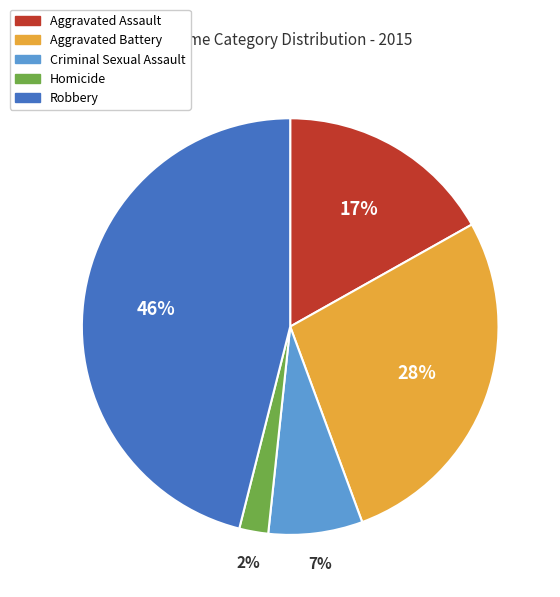

Rank the categories by value from highest to lowest.

Robbery, Aggravated Battery, Aggravated Assault, Criminal Sexual Assault, Homicide